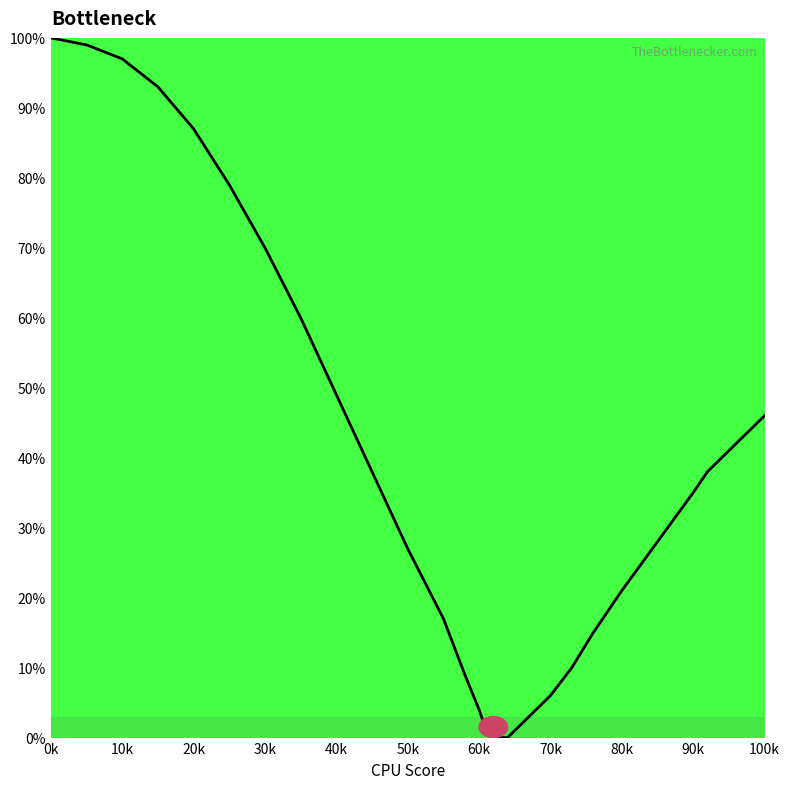

What is the average value?

37